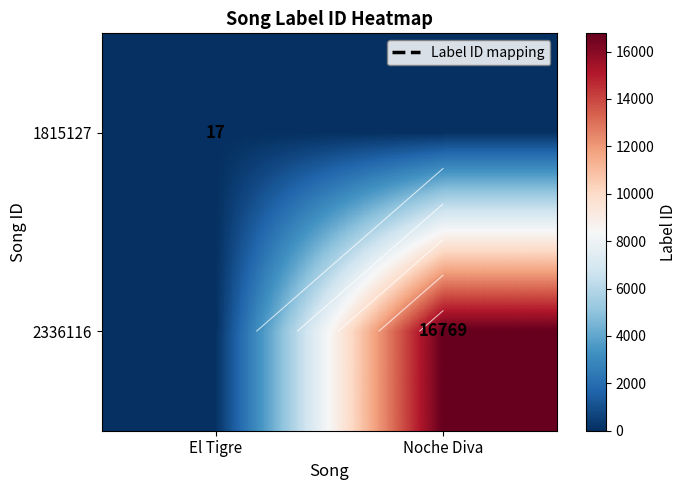

What is the average value of the 2336116 series?

8384